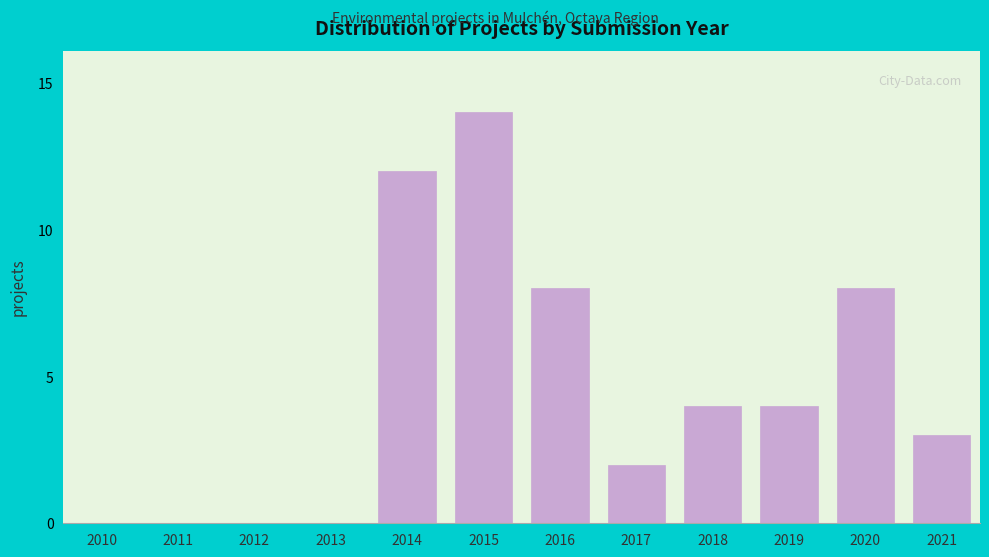

Reading left to right, what are all the values shown in this chart?

2010=0	2011=0	2012=0	2013=0	2014=12	2015=14	2016=8	2017=2	2018=4	2019=4	2020=8	2021=3